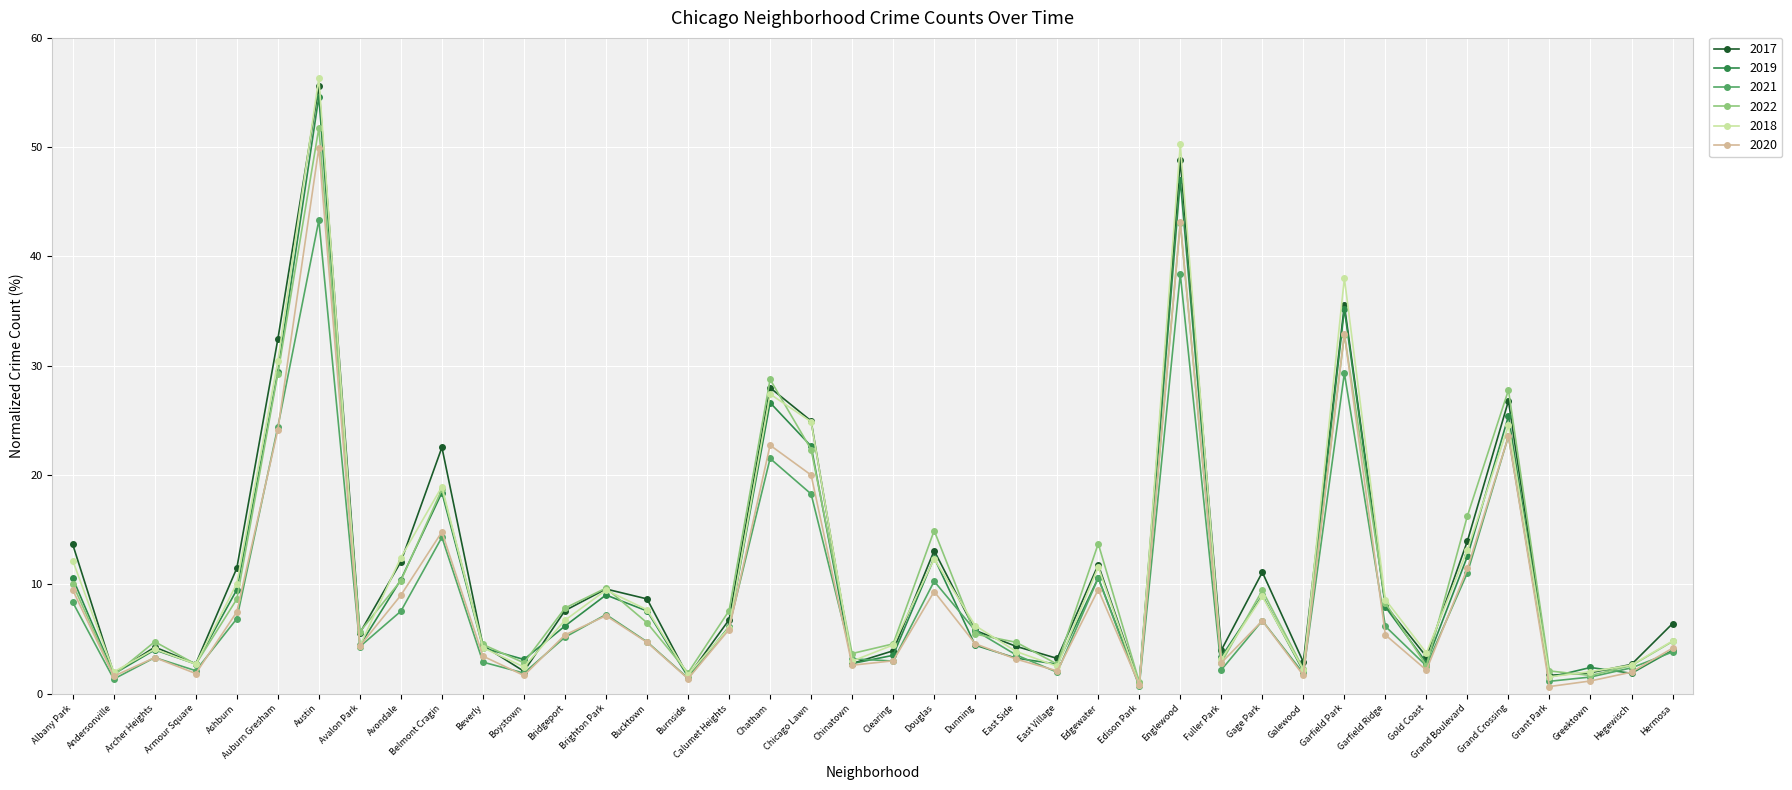

Does the chart have visible grid lines?

Yes